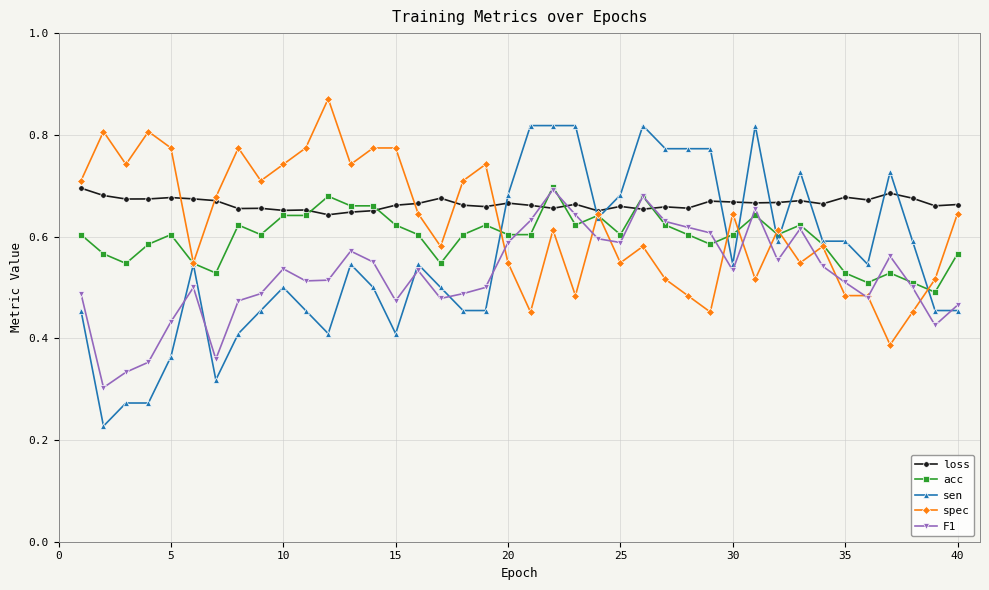

At how many categories does at least one series exceed 0?

40